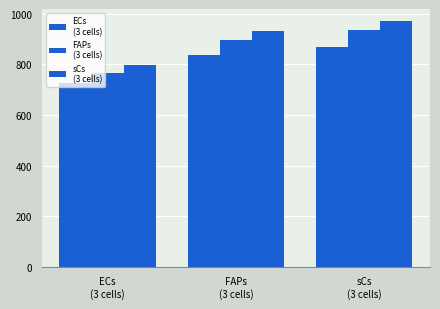

Between sCs
(3 cells) and FAPs
(3 cells), which is larger?

sCs
(3 cells)